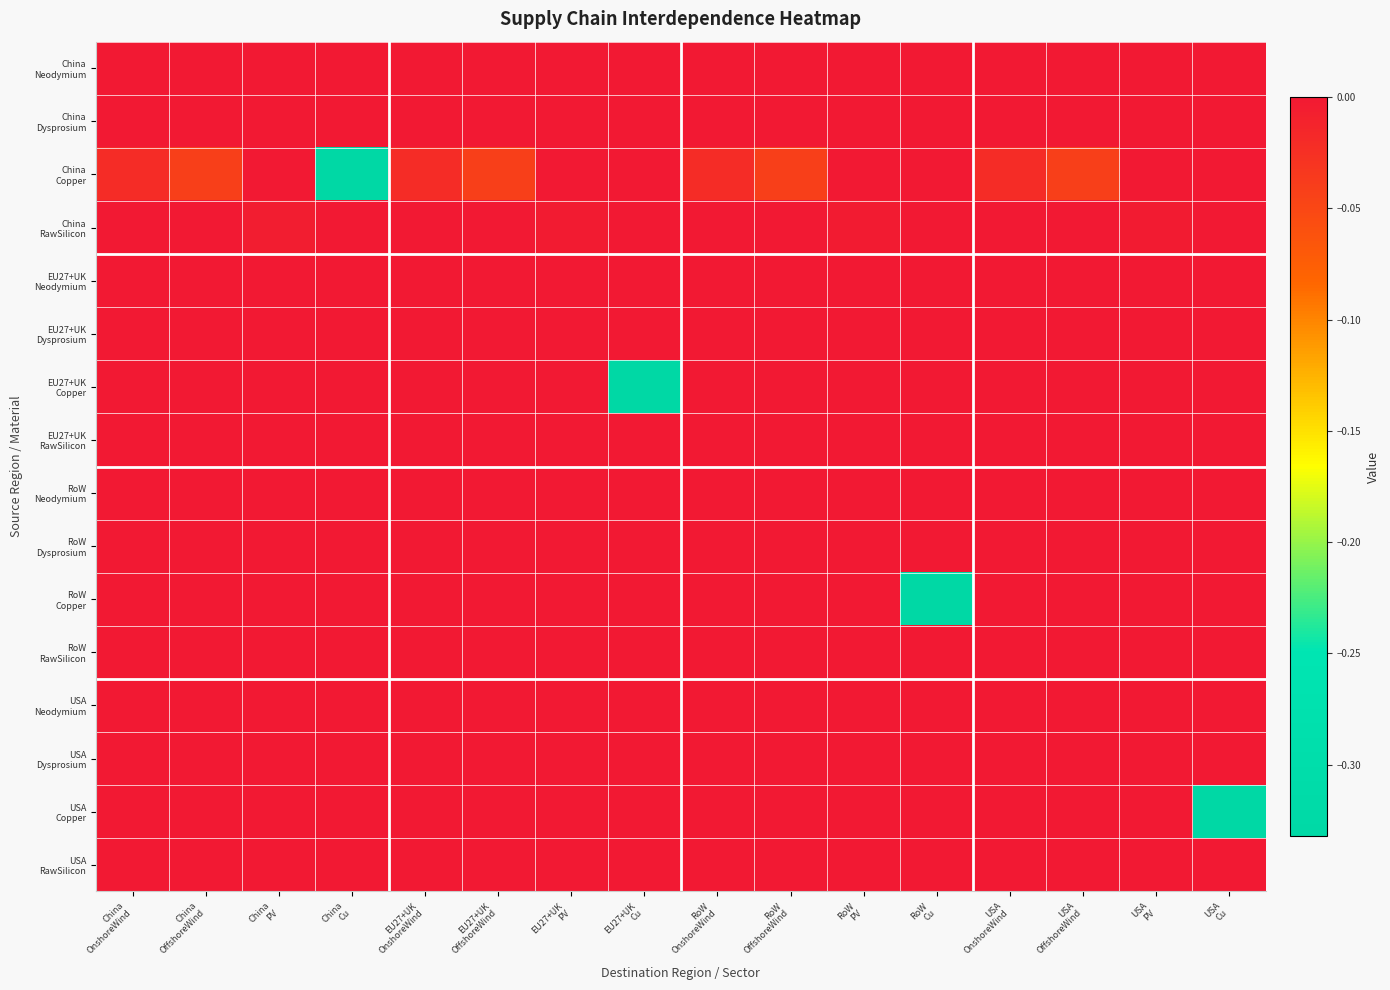

Which series changed the most between RoW Cu and USA Cu?

RoW Copper